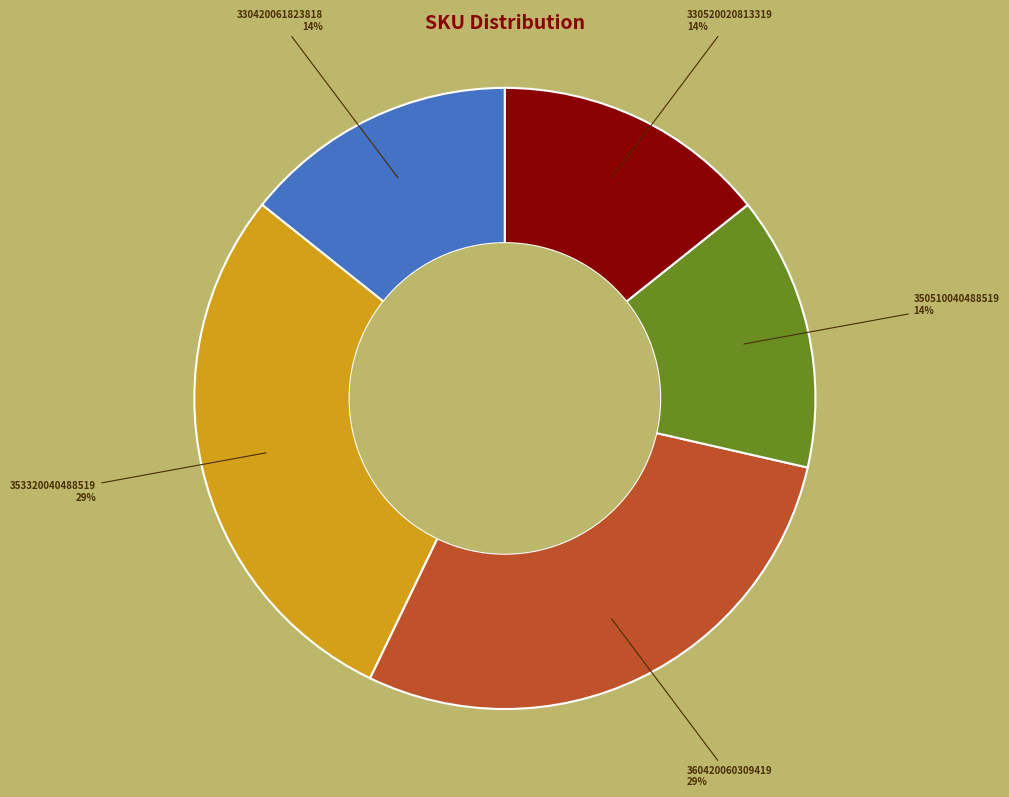

To the nearest percent, what is the average slice percentage?

20%